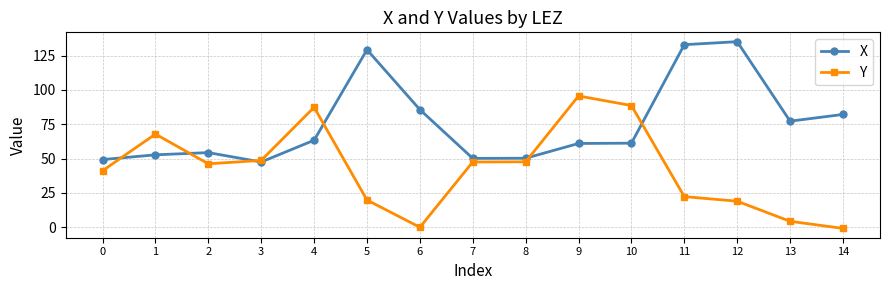

Does the chart have visible grid lines?

Yes